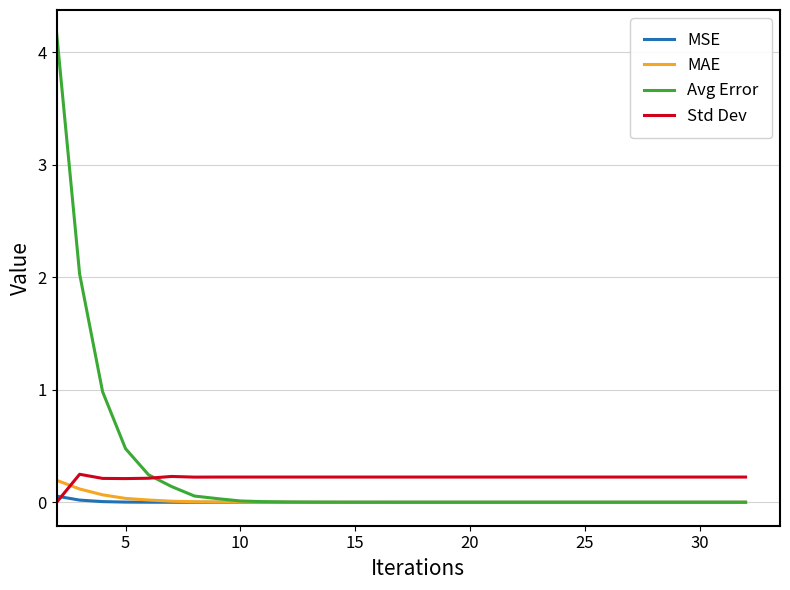

Count the number of categories in the chart.

31